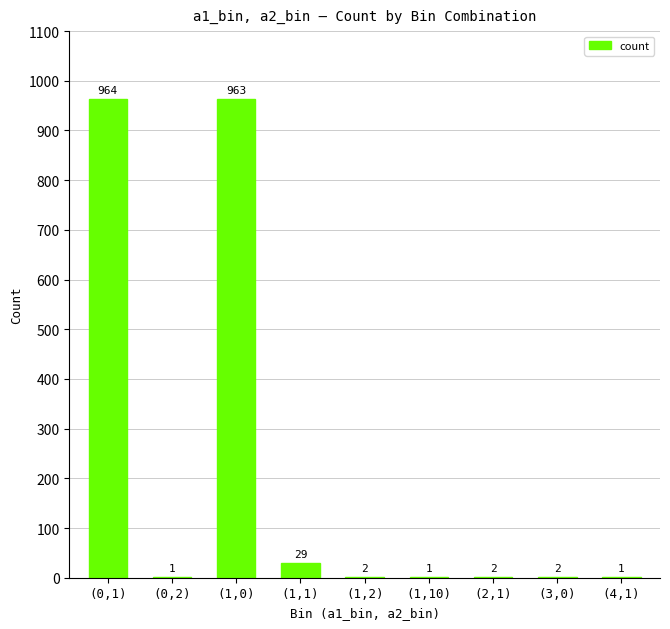

What is the greatest value displayed?

964